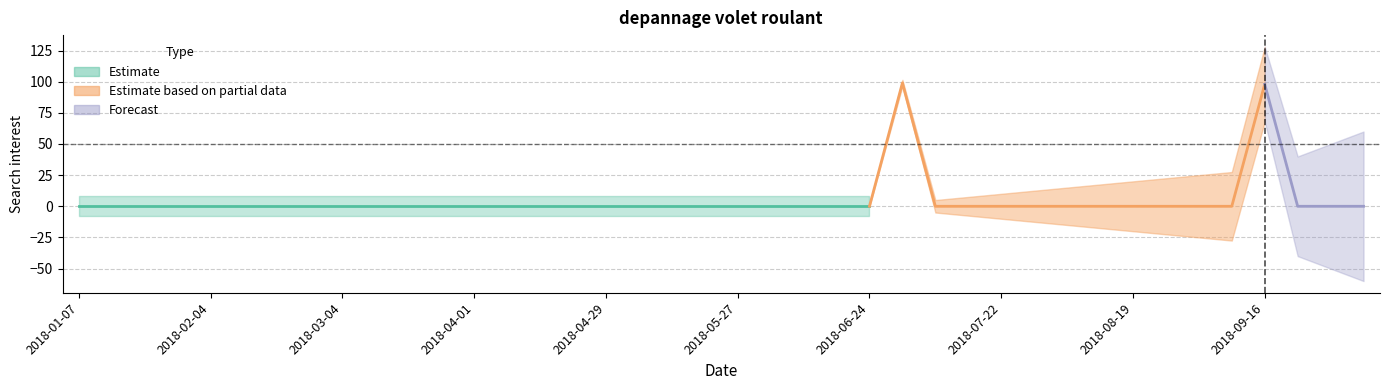

Does the chart have visible grid lines?

Yes